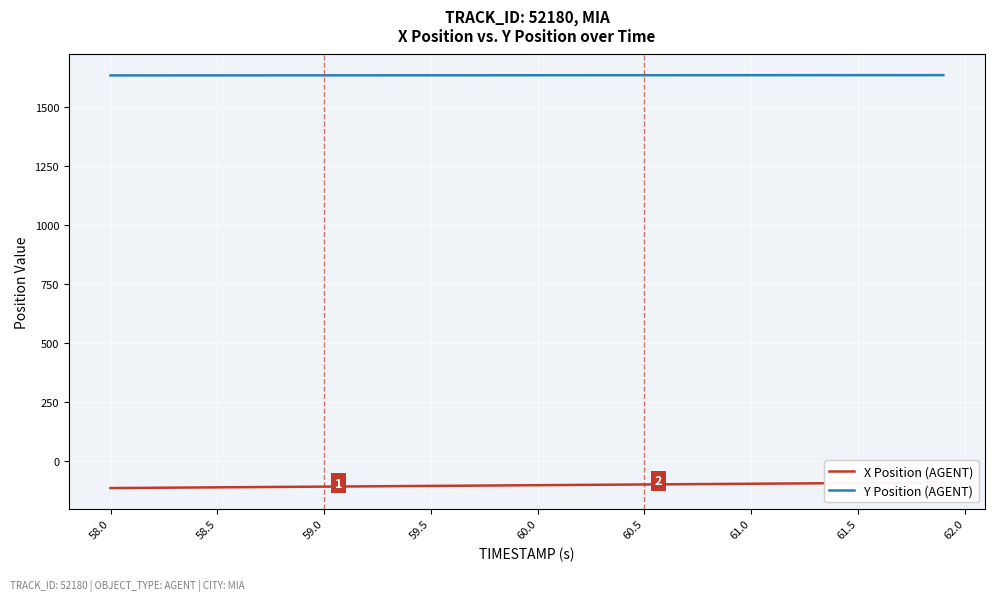

How many lines are shown in the chart?

2